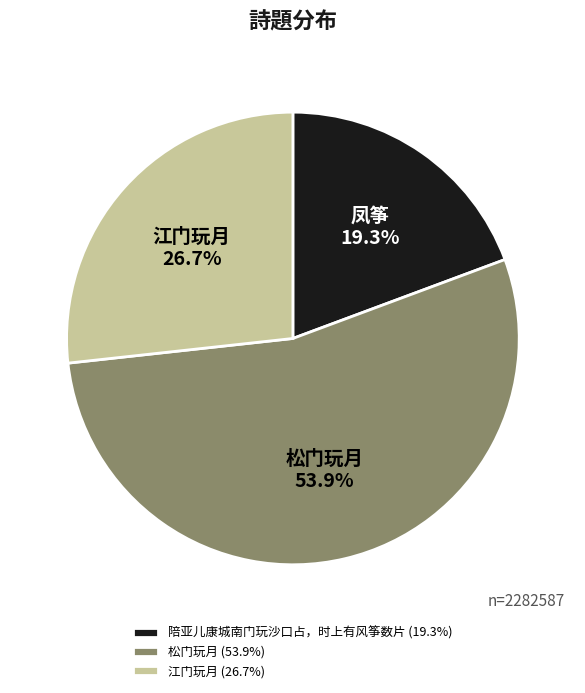

What percentage is the 陪亚儿康城南门玩沙口占，时上有风筝数片 slice, to the nearest percent?

19%